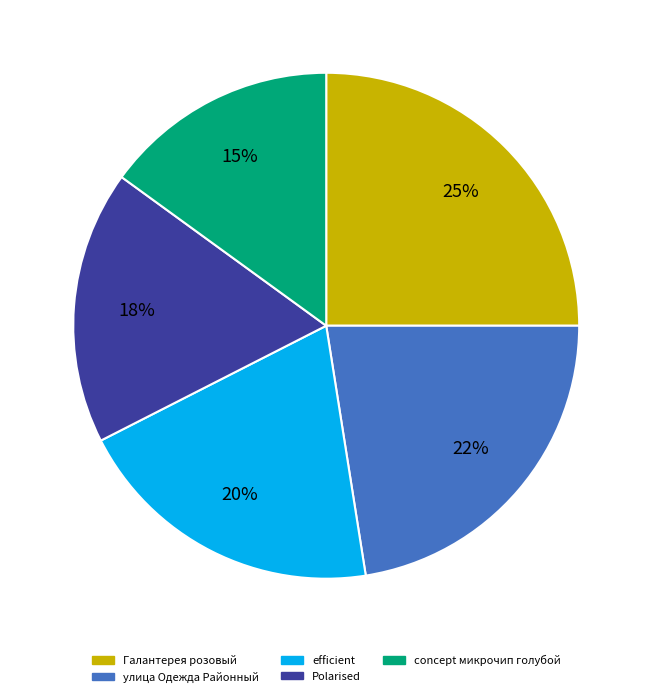

Is there any slice that represents more than half of the pie?

No